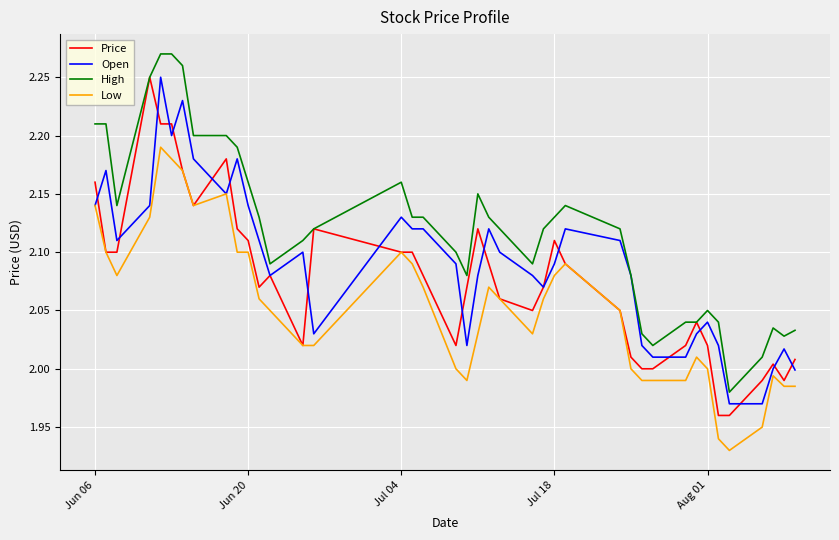

True or false: High and Low cross at least once.

False